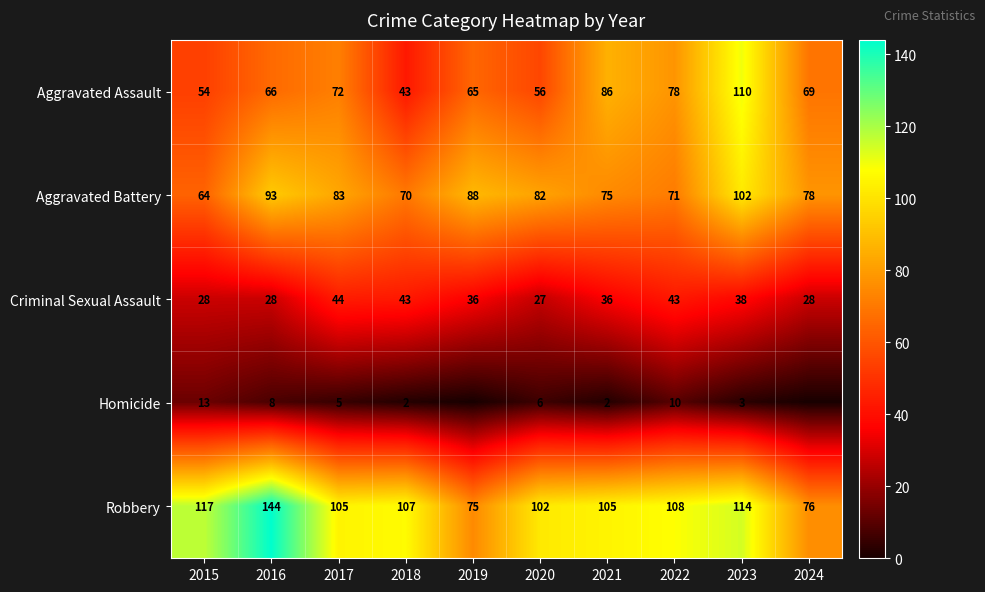

Is it true that Homicide equals 1 at 2021?

False